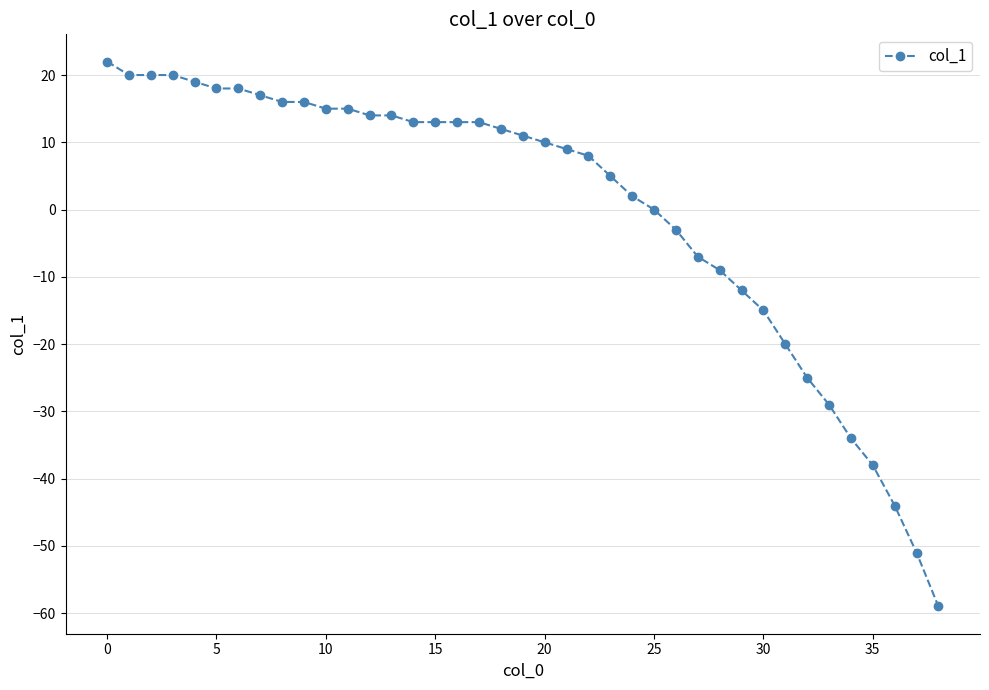

Reading left to right, list all the values displayed in this chart.

22	20	20	20	19	18	18	17	16	16	15	15	14	14	13	13	13	13	12	11	10	9	8	5	2	0	-3	-7	-9	-12	-15	-20	-25	-29	-34	-38	-44	-51	-59